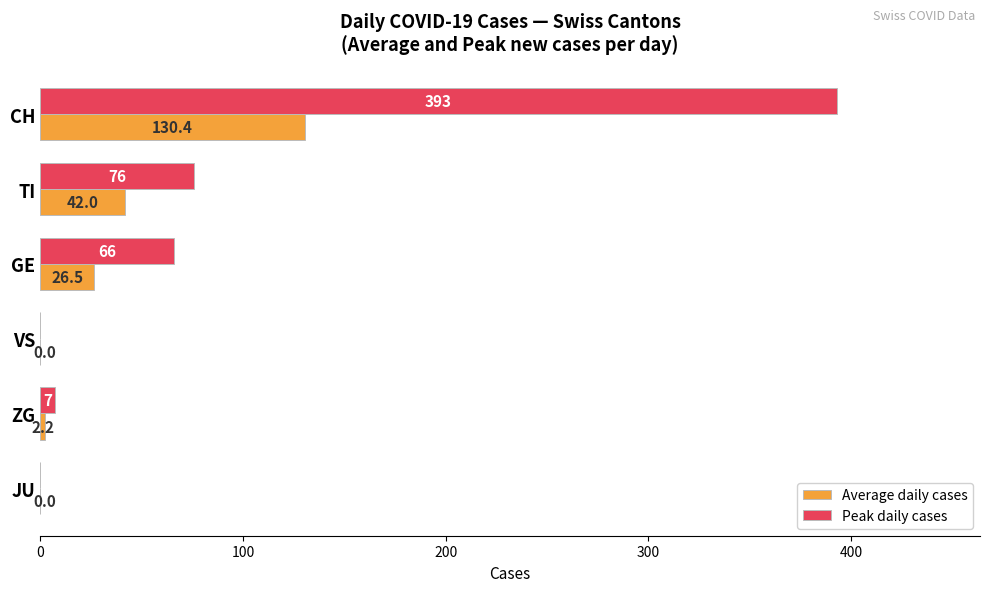

Which series has the largest total across all categories?

Peak daily cases